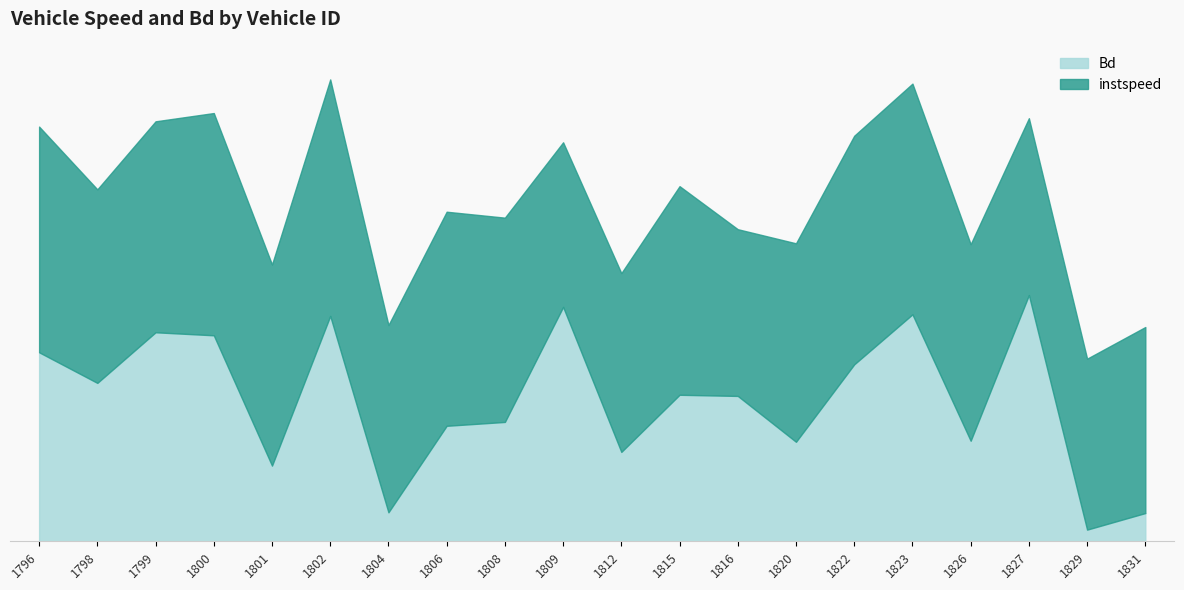

What are all the series names shown in the legend?

Bd, instspeed